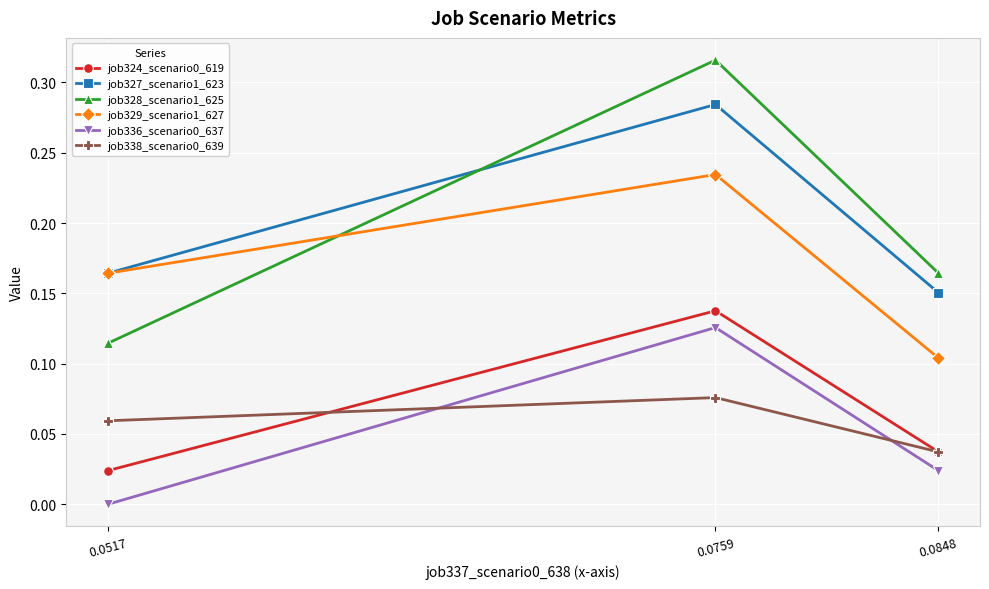

The value of job336_scenario0_637 at 0.0517 is 0.0. True or false?

True